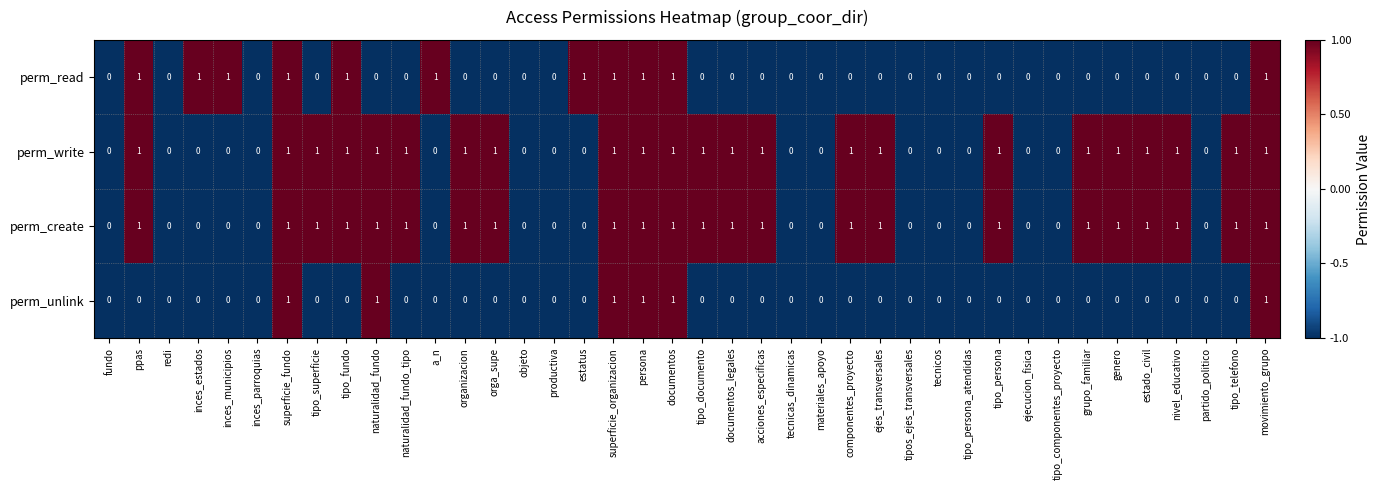

Is the value of perm_read at genero greater than the value of perm_write at acciones_especificas?

No